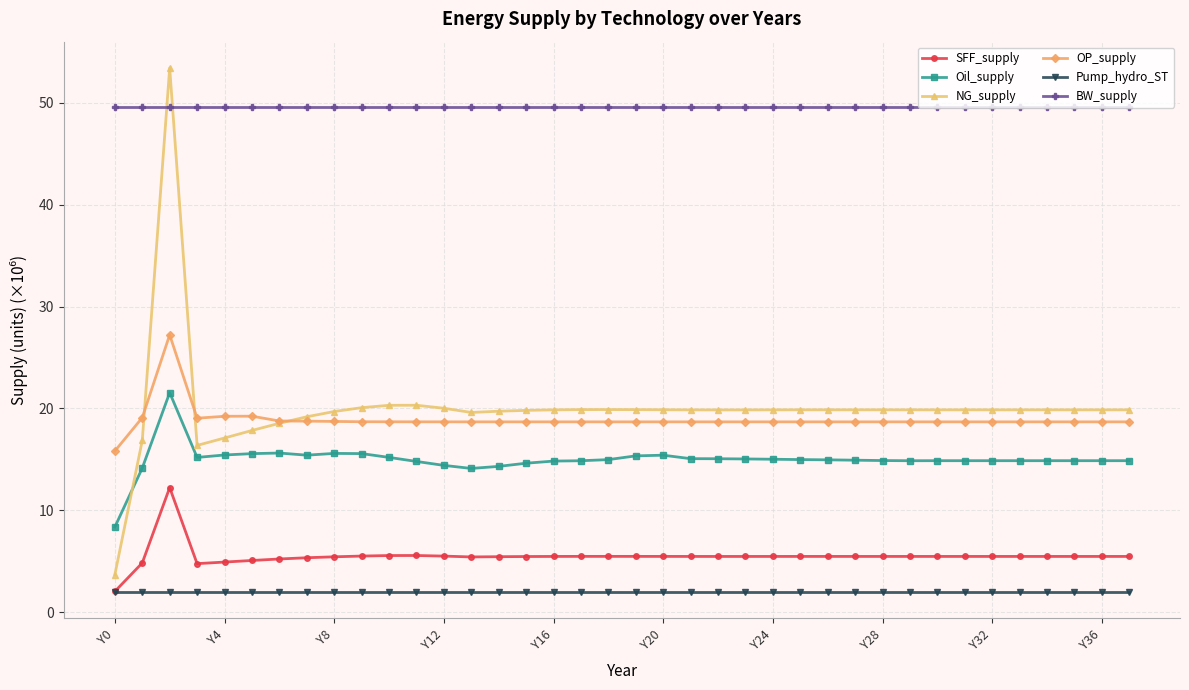

True or false: NG_supply and Pump_hydro_ST cross at least once.

False